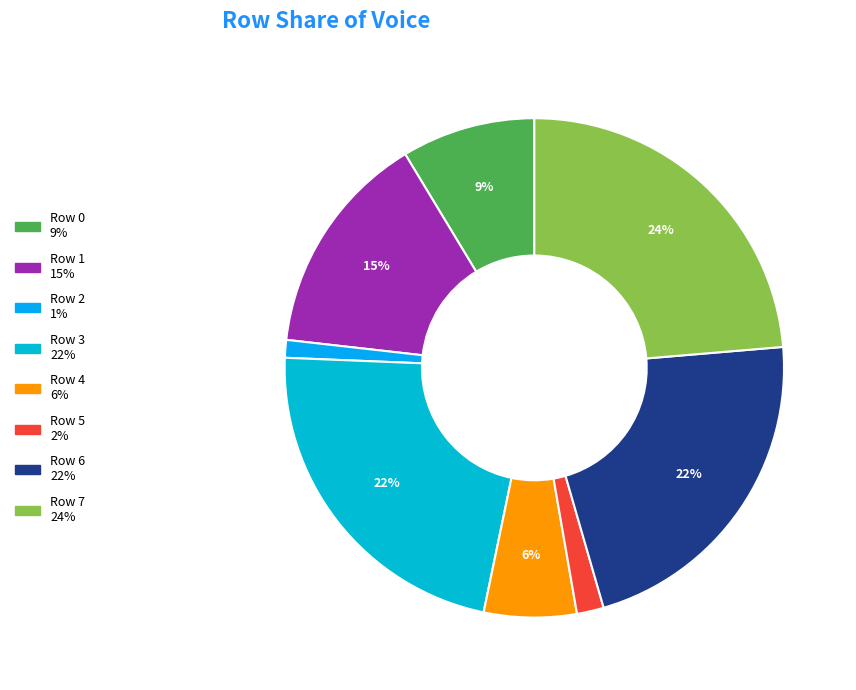

Is the sum of Row 0 and Row 3 greater than half?

No